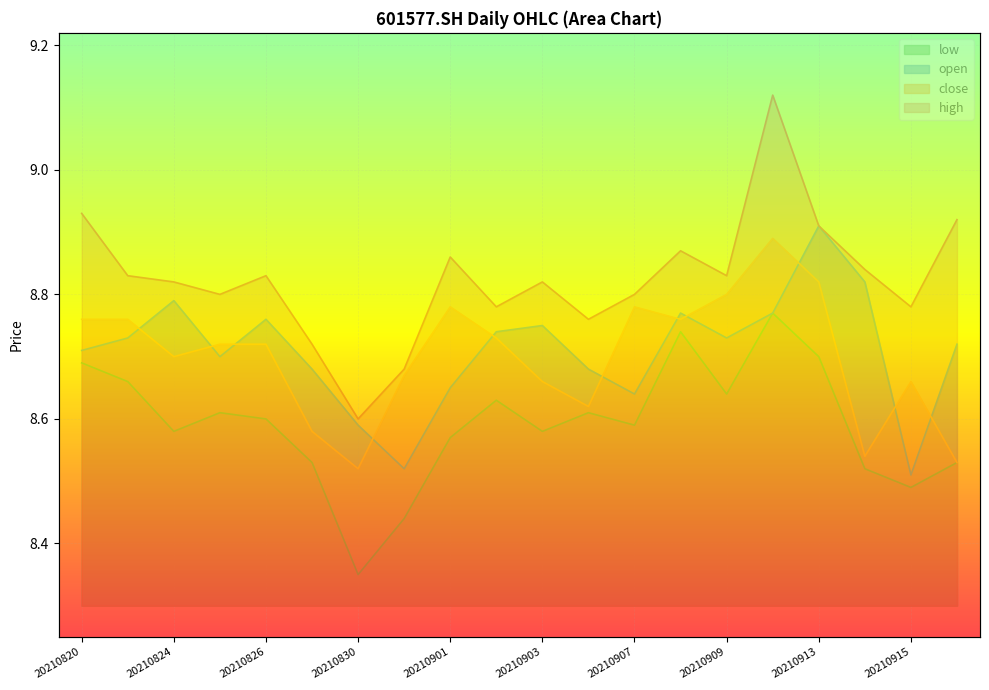

Reading left to right, extract all data points from this chart.

open: 8.7	8.7	8.8	8.7	8.8	8.7	8.6	8.5	8.7	8.7	8.8	8.7	8.6	8.8	8.7	8.8	8.9	8.8	8.5	8.7
high: 8.9	8.8	8.8	8.8	8.8	8.7	8.6	8.7	8.9	8.8	8.8	8.8	8.8	8.9	8.8	9.1	8.9	8.8	8.8	8.9
low: 8.7	8.7	8.6	8.6	8.6	8.5	8.3	8.4	8.6	8.6	8.6	8.6	8.6	8.7	8.6	8.8	8.7	8.5	8.5	8.5
close: 8.8	8.8	8.7	8.7	8.7	8.6	8.5	8.7	8.8	8.7	8.7	8.6	8.8	8.8	8.8	8.9	8.8	8.5	8.7	8.5